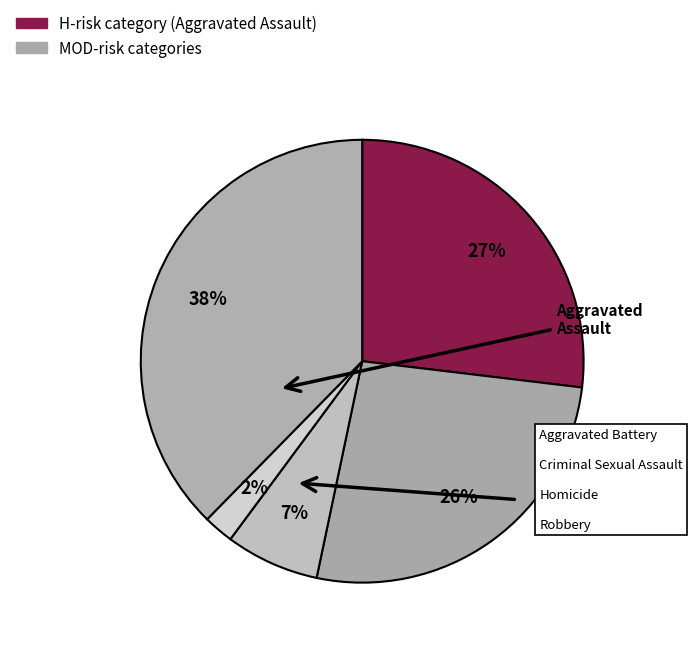

Rank the categories by value from highest to lowest.

Robbery, Aggravated Assault, Aggravated Battery, Criminal Sexual Assault, Homicide